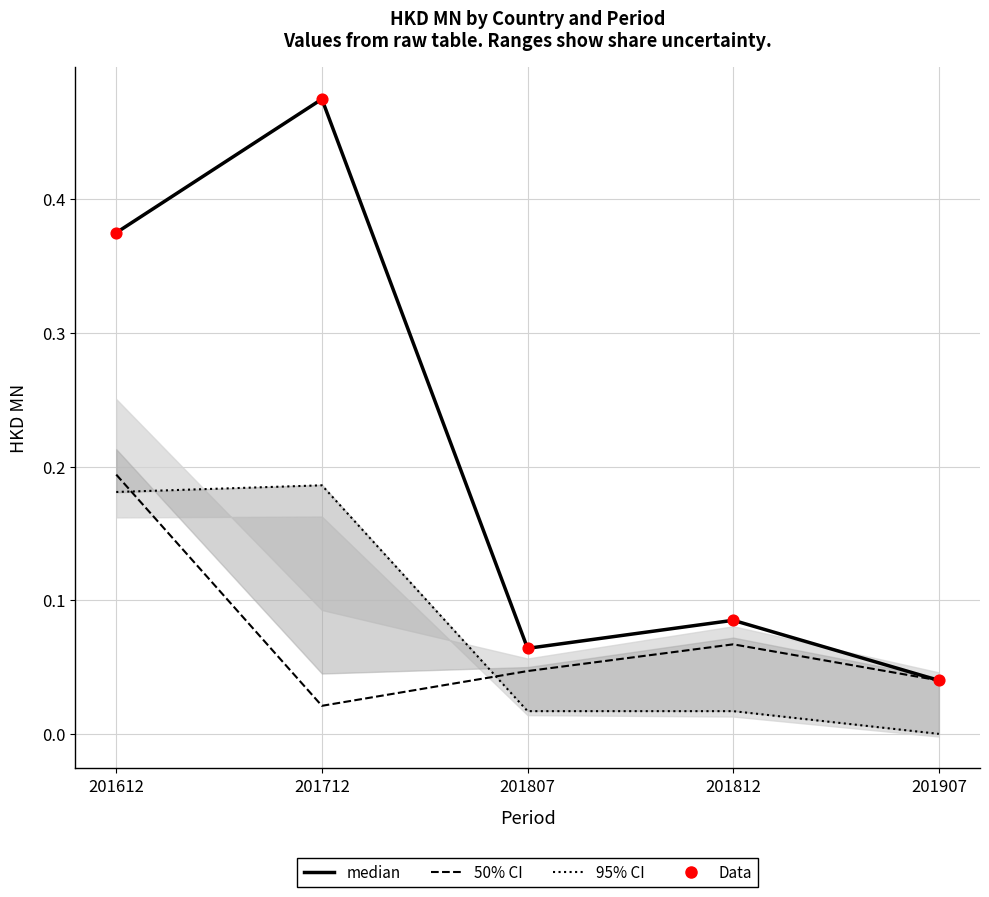

Which series has the largest total across all categories?

median